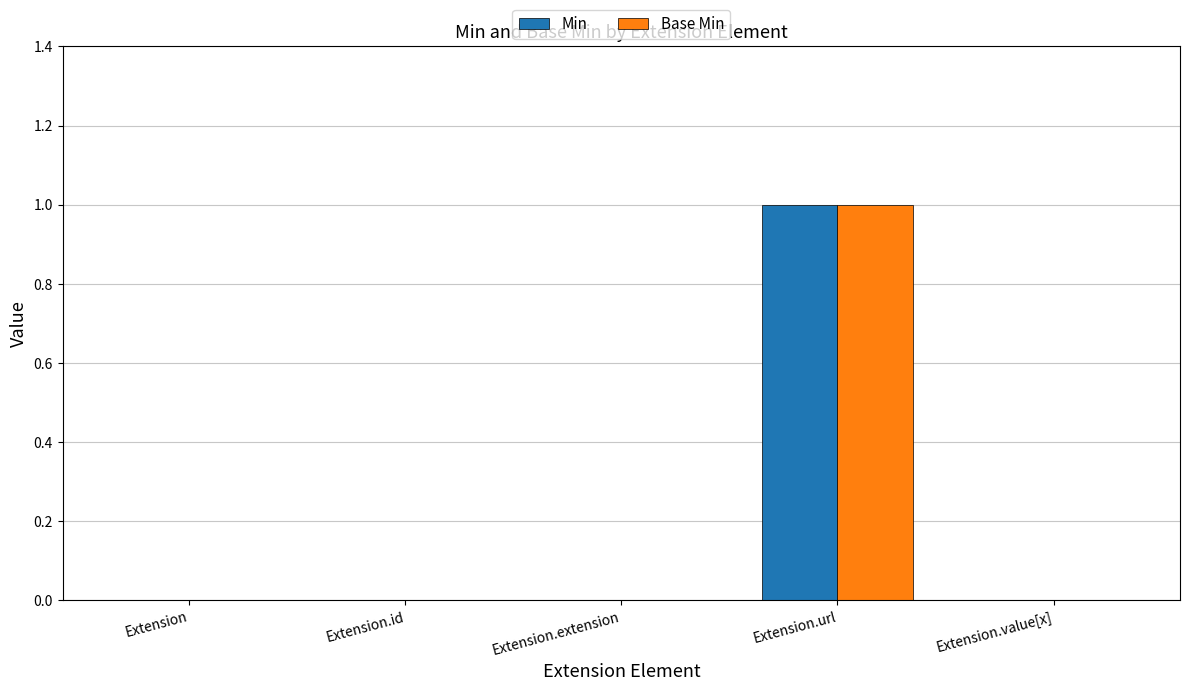

How many categories are shown in the chart?

5